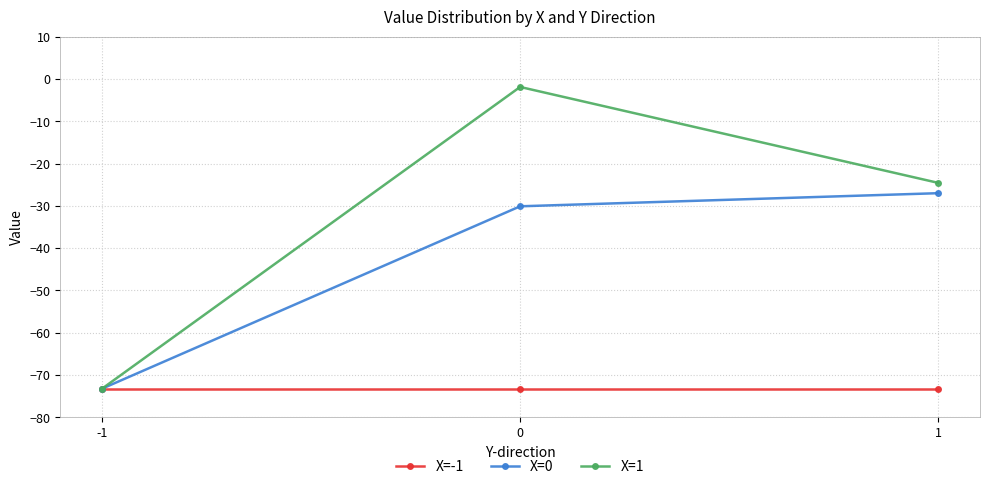

What is the sum of all X=-1 values?

-219.6